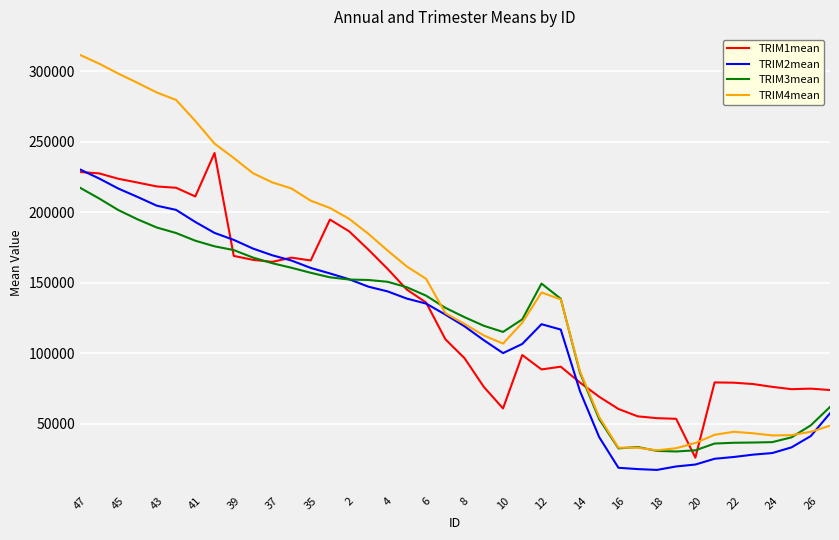

Which series has the largest total across all categories?

TRIM4mean